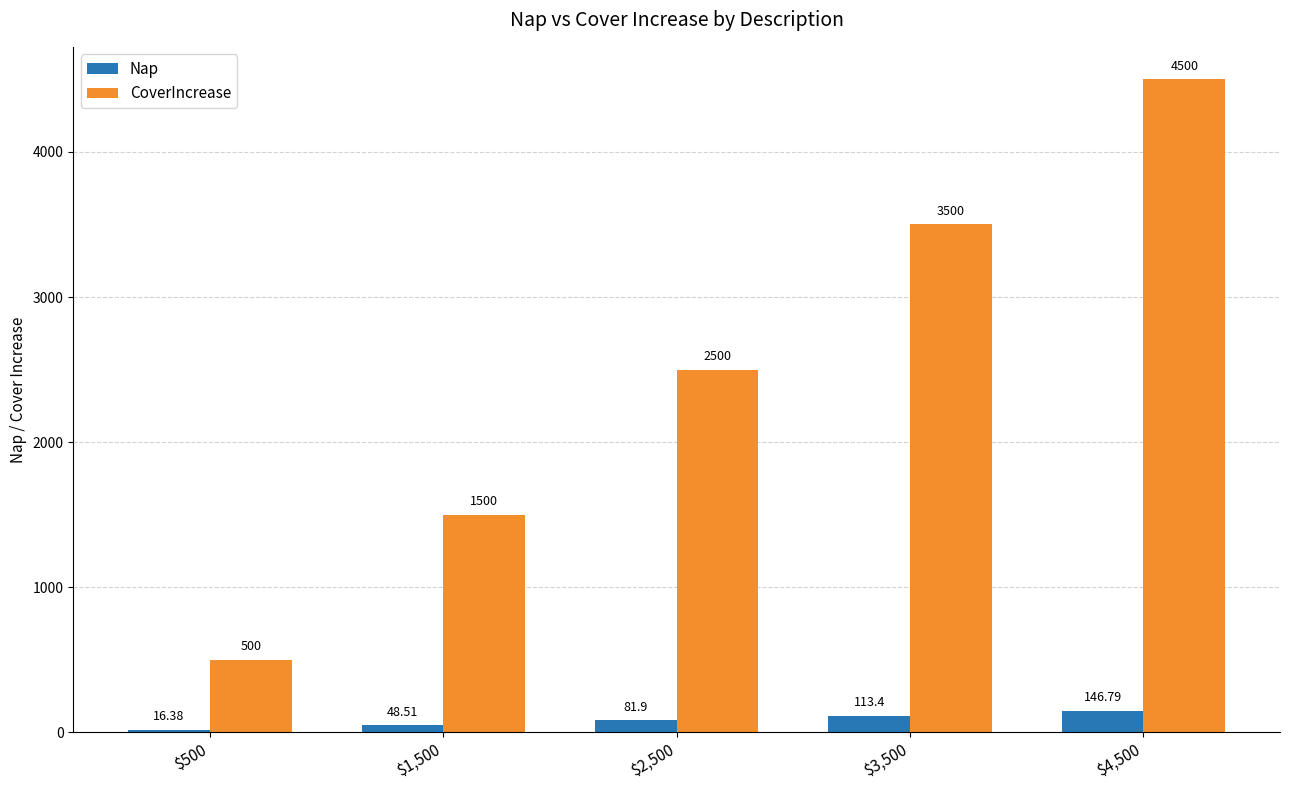

At which category does the chart reach its peak across all series?

$4,500